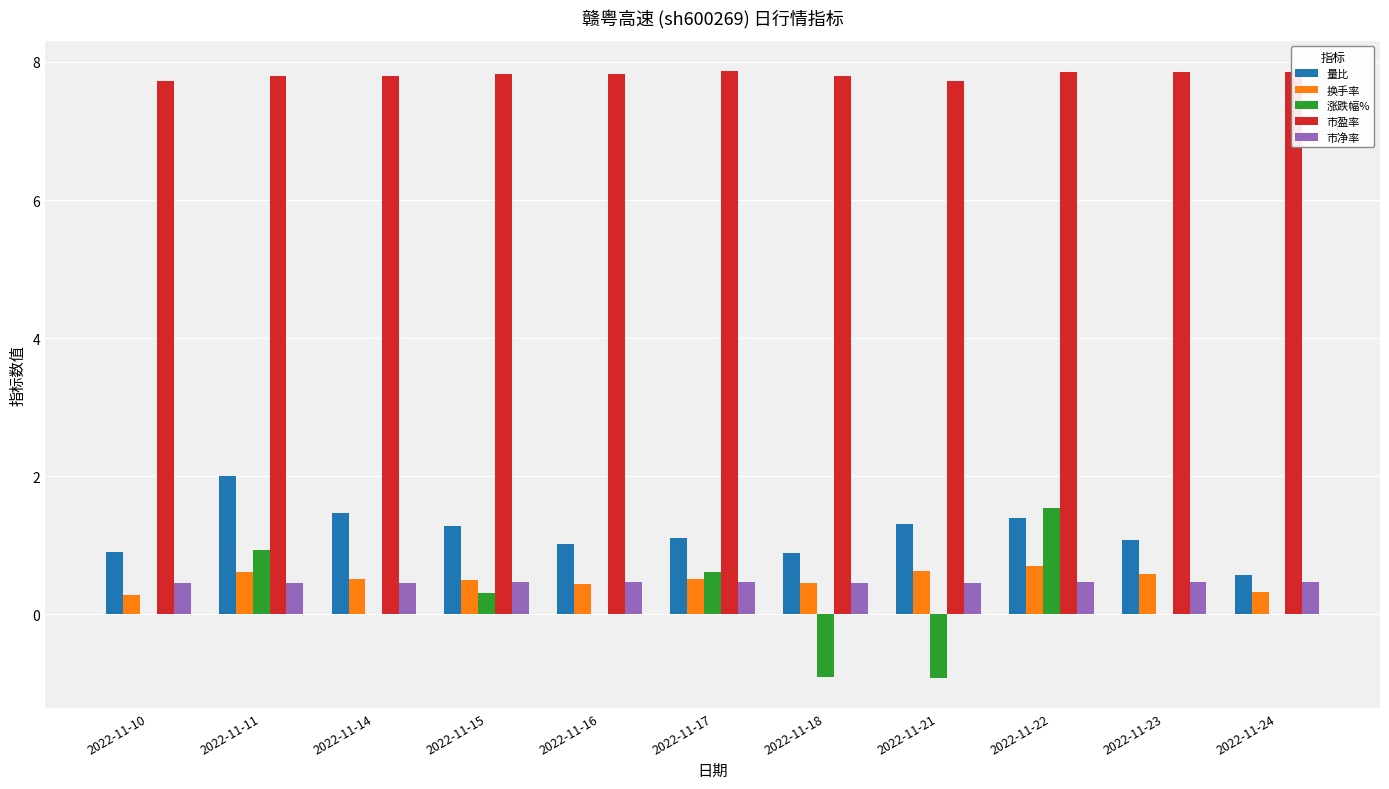

Are the bars grouped side by side (vs. stacked)?

Yes